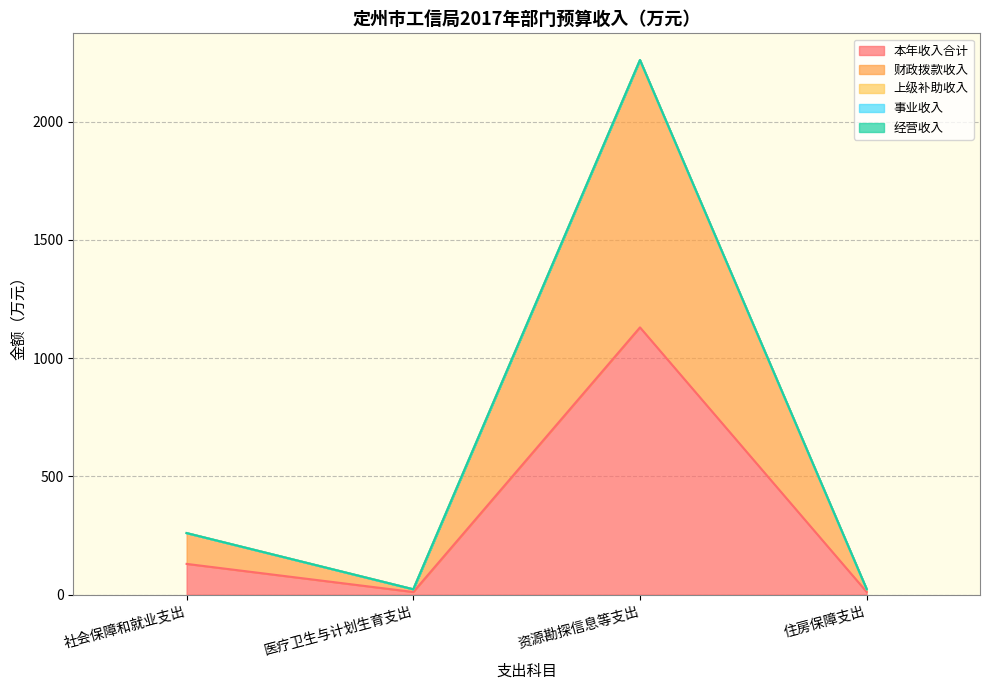

At which category does the chart reach its peak across all series?

资源勘探信息等支出